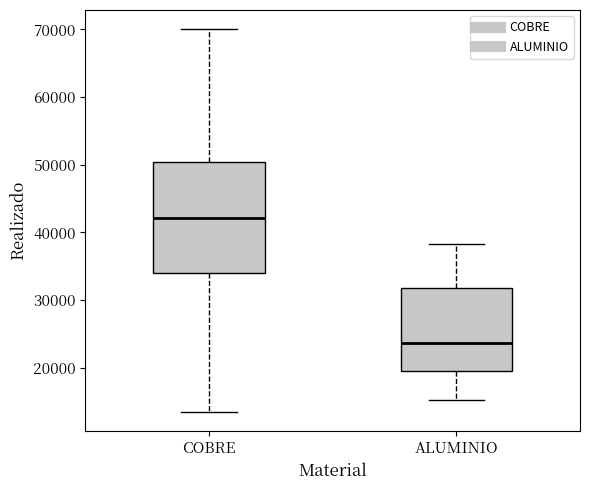

Reading left to right, transcribe this box plot: for each box, give where its median line is, the range the box spans, and where its two whiskers end, as read against the y-axis. The values are not printed on the chart, so give them approximately, as read against the axis.

COBRE: median 42000, box 34000 to 50000, whiskers 14000 to 70000
ALUMINIO: median 24000, box 20000 to 32000, whiskers 15000 to 38000